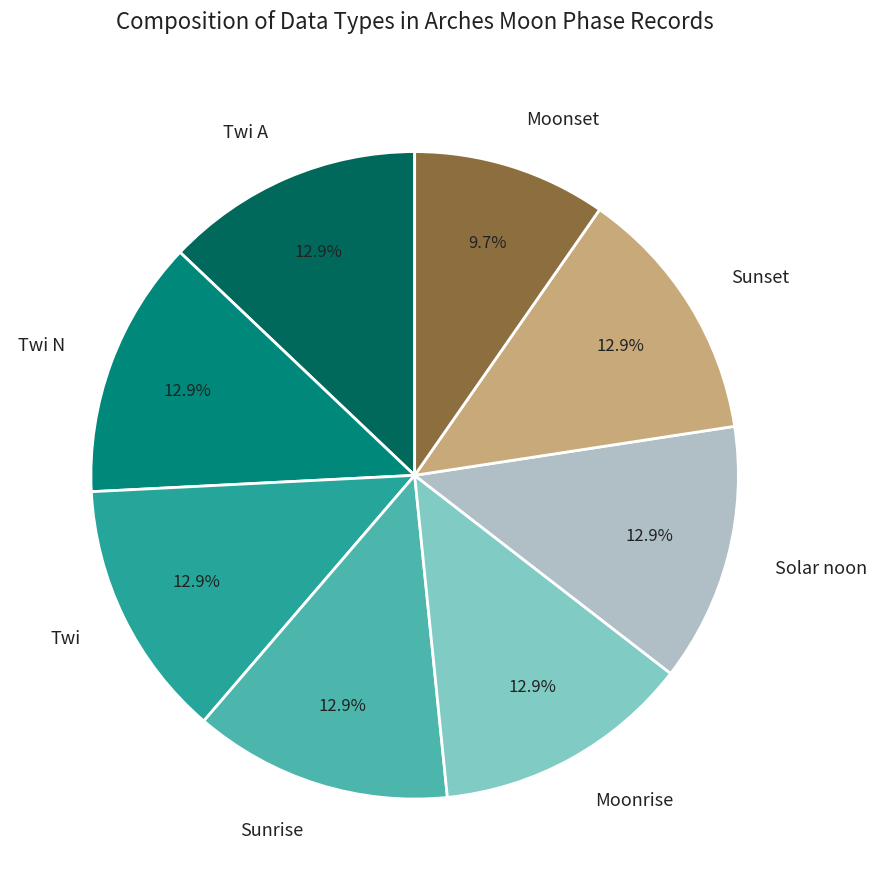

Which category has the smallest portion of the pie?

Moonset